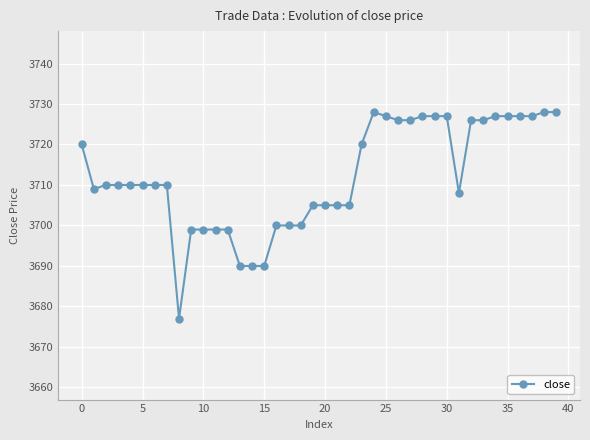

Does the chart display data point markers on the line(s)?

Yes